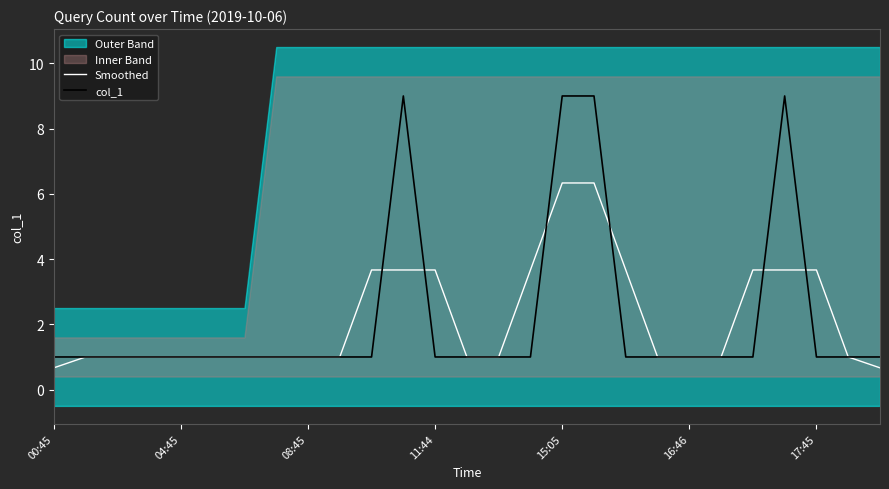

Count the number of categories in the chart.

27